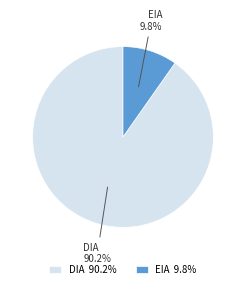

How many slices are in this pie chart?

2